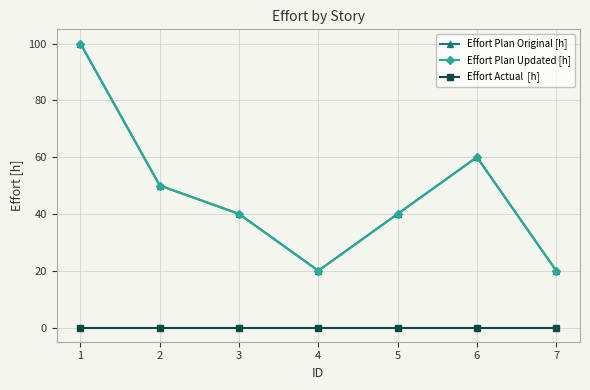

Is this an area chart (filled region under the line)?

No